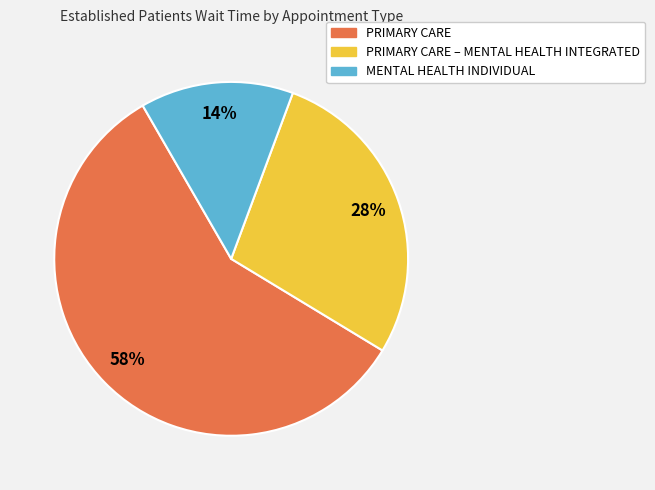

How many slices are in this pie chart?

3